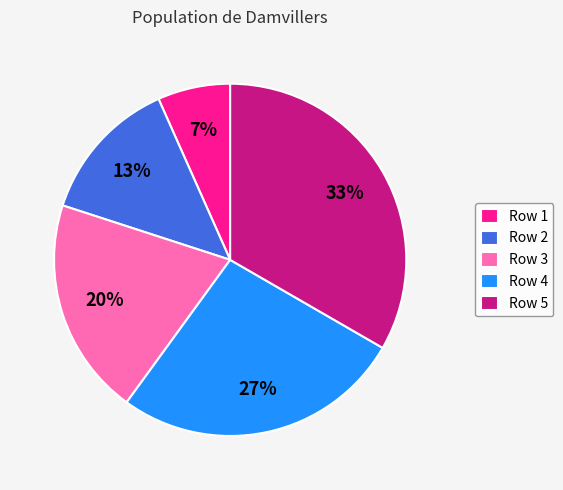

Which has a higher value, Row 3 or Row 5?

Row 5